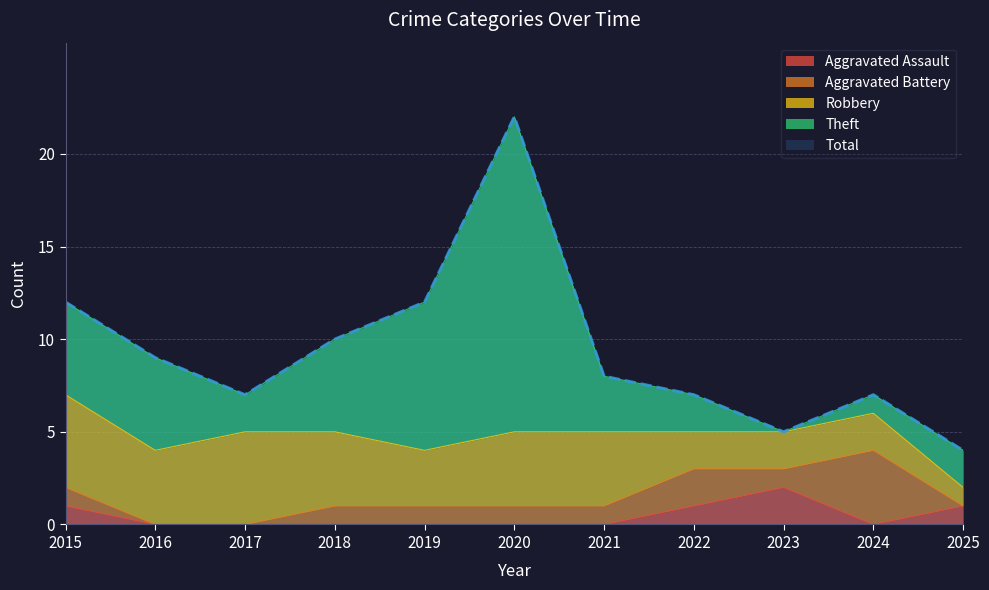

What is the difference between the maximum and minimum values in the Aggravated Assault series?

2